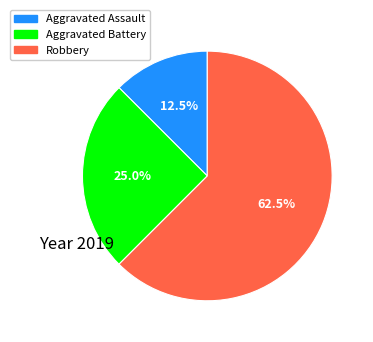

Do Aggravated Battery and Robbery together represent more than half of the pie?

Yes